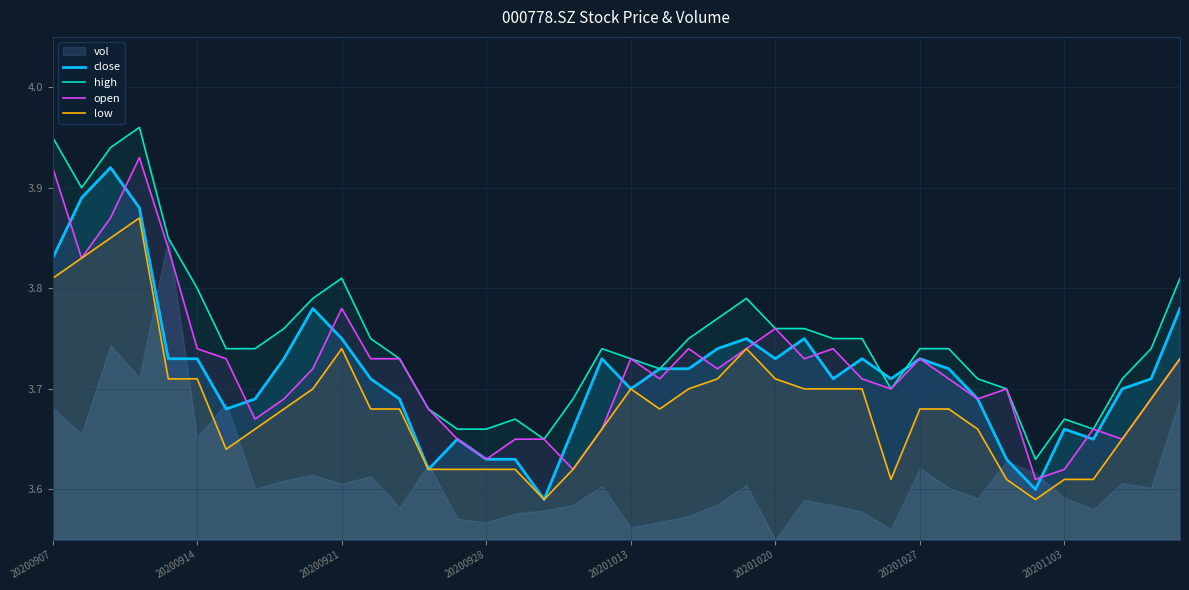

Which has a higher value, 15 or 23?

23